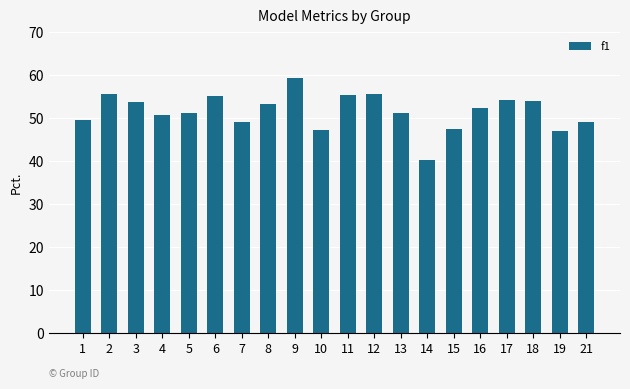

Which category has the highest value across all series?

9